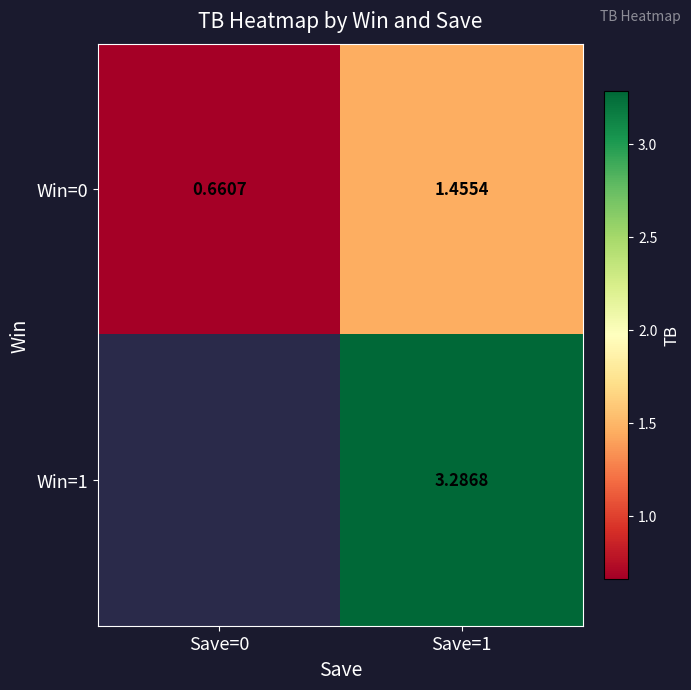

Is the value of Win=0 at Save=0 greater than the value of Win=1 at Save=1?

No